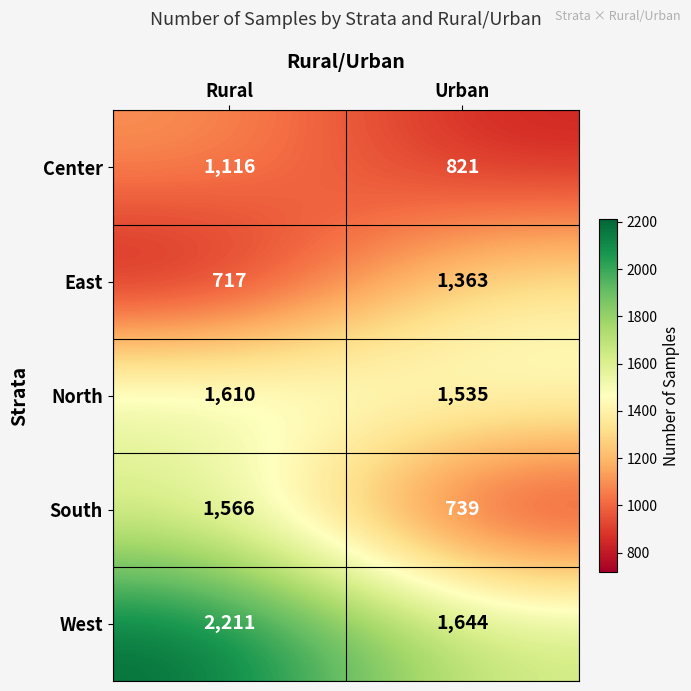

What is the difference between the maximum and minimum values in the East series?

646